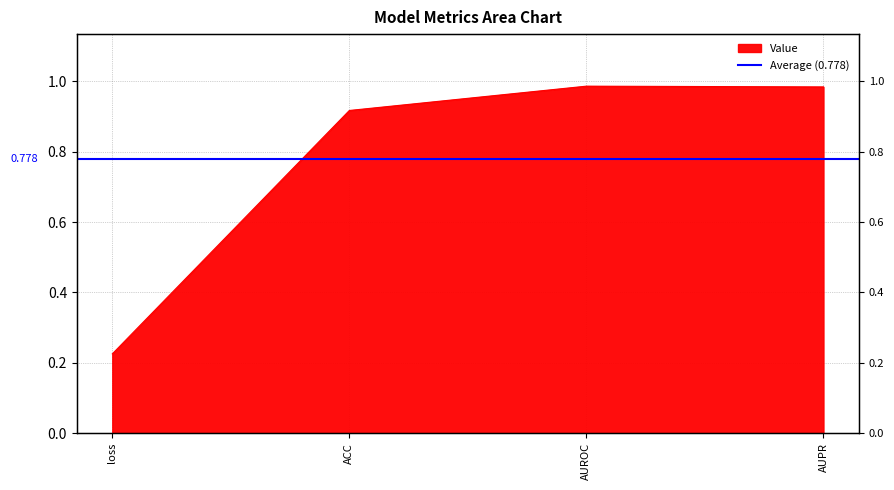

Which label corresponds to the smallest value in the chart?

loss